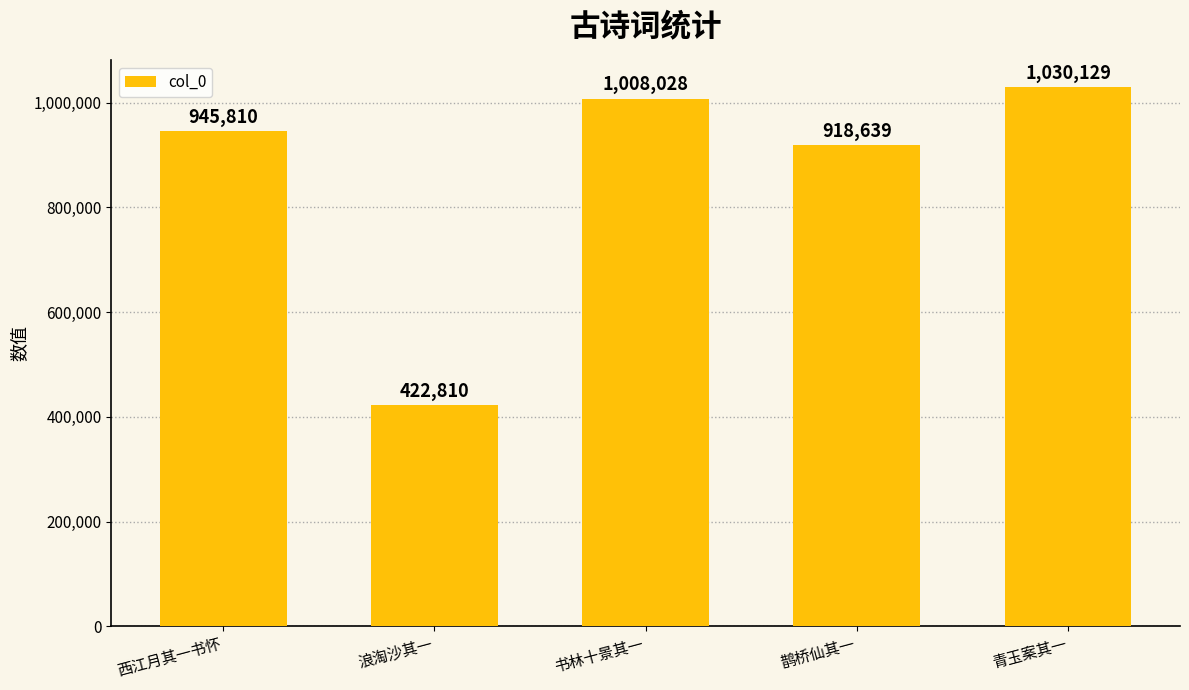

What is the value of the 2nd bar from the left?

422810